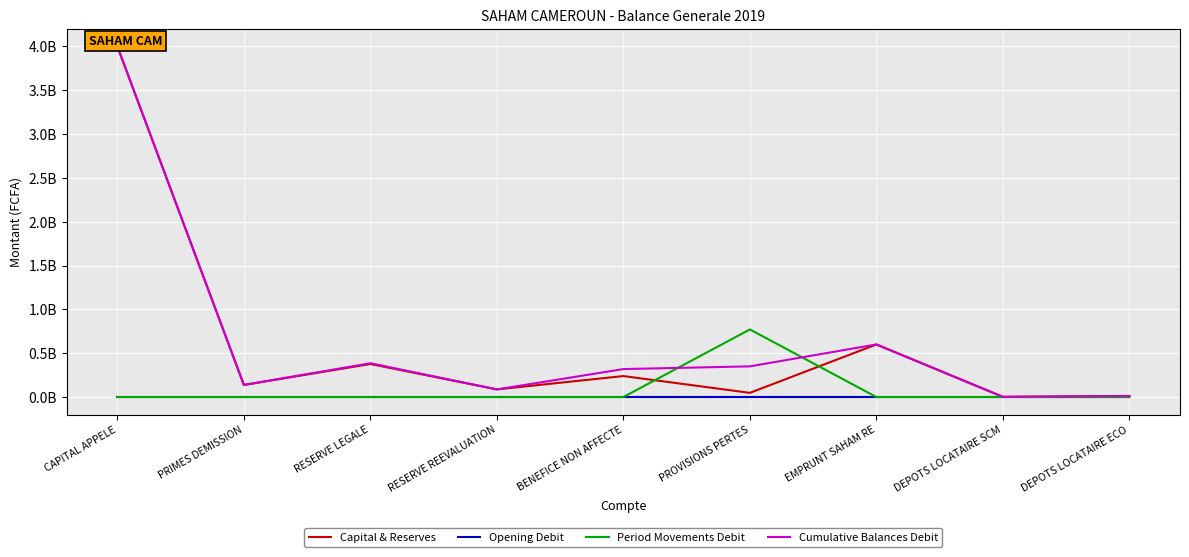

What is the value of the Cumulative Balances Debit point at the 1st from the left?

4000000000